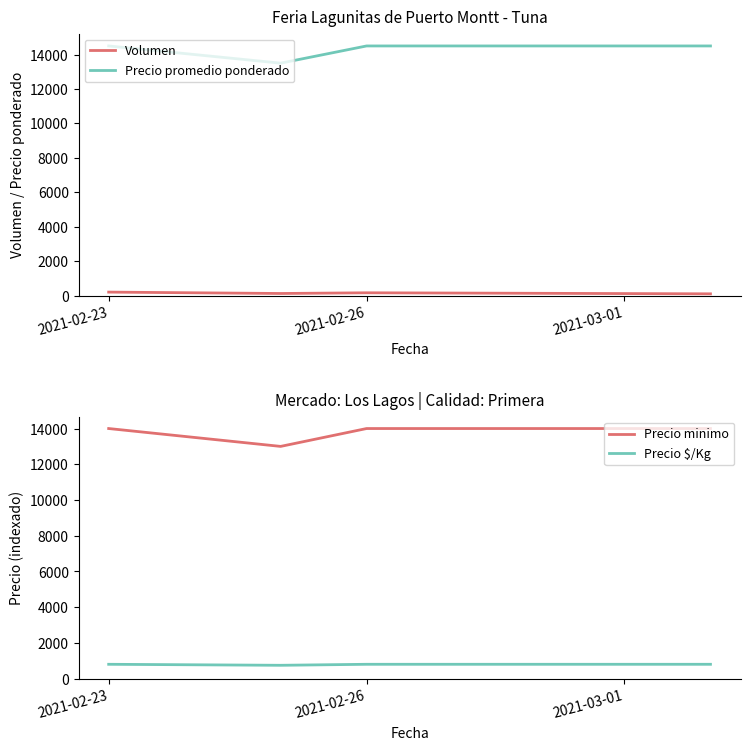

What is the minimum value for Precio $/Kg?

750